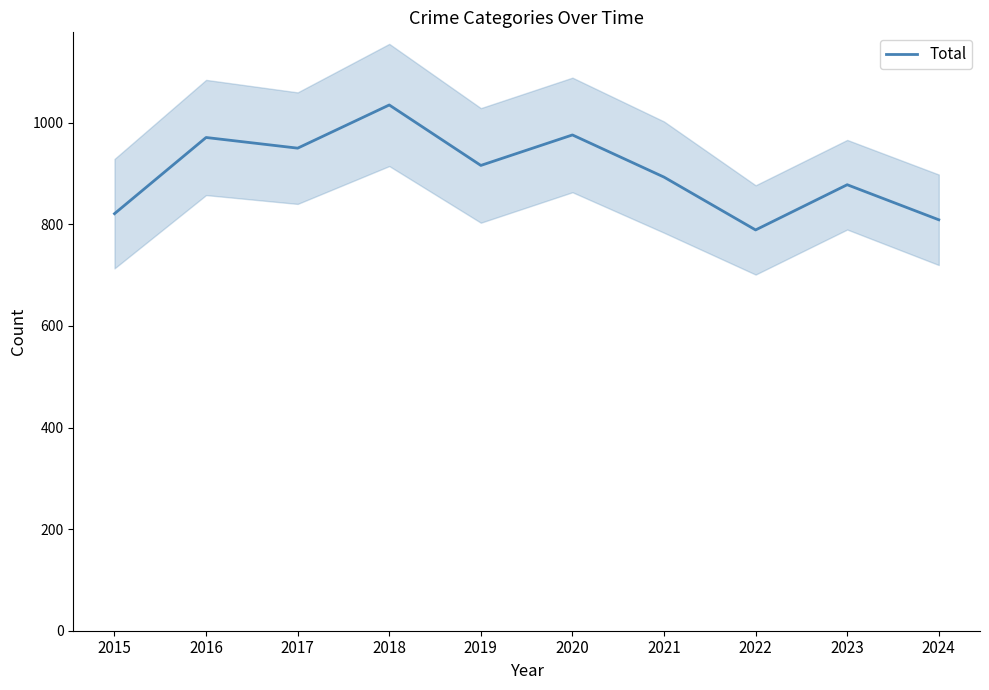

List the labels in order of value, largest first.

2018, 2020, 2016, 2017, 2019, 2021, 2023, 2015, 2024, 2022